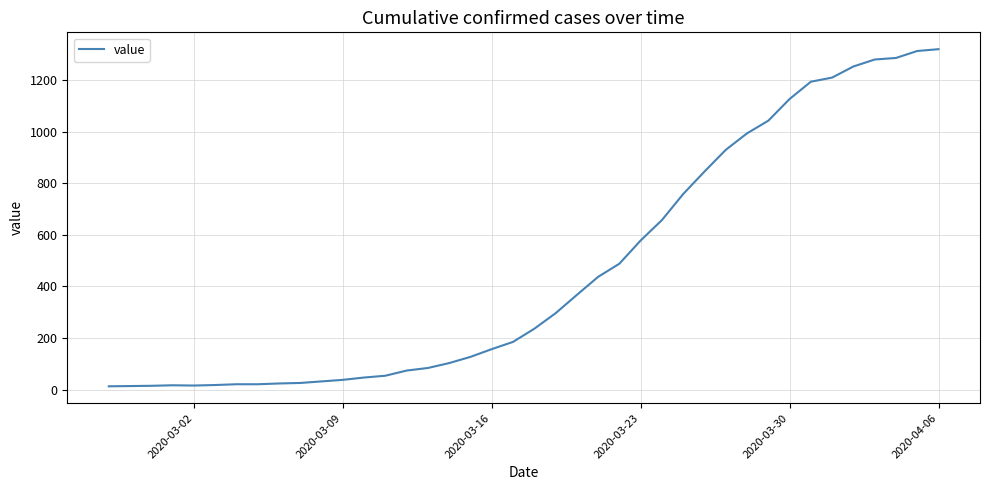

What is the greatest value displayed?

1319